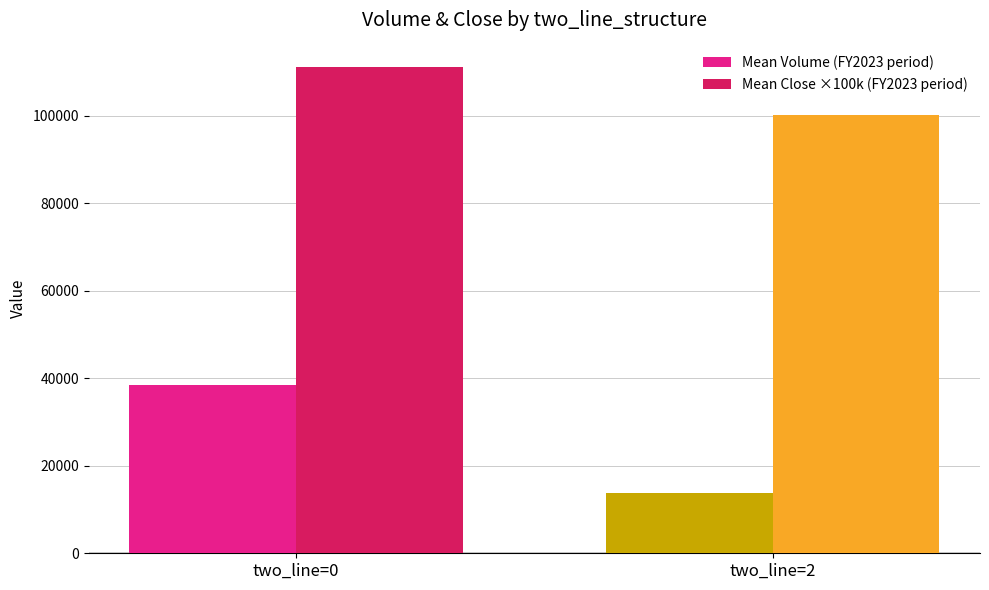

What is the sum of all Mean Close ×100k (FY2023 period) values?

211263.2